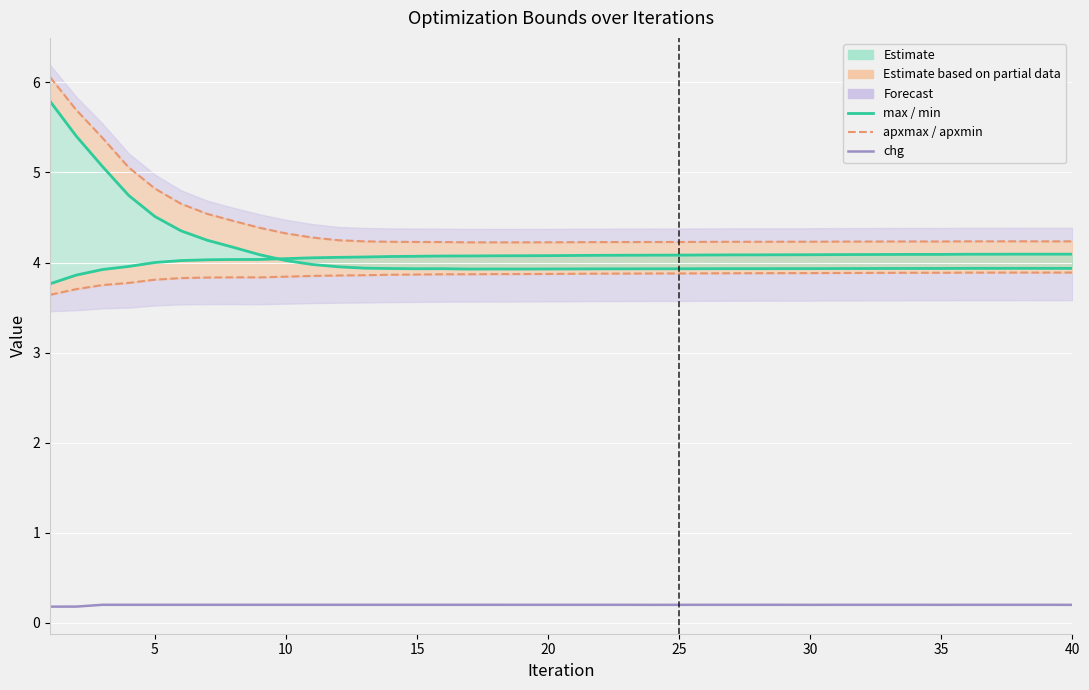

Is this an area chart (filled region under the line)?

No